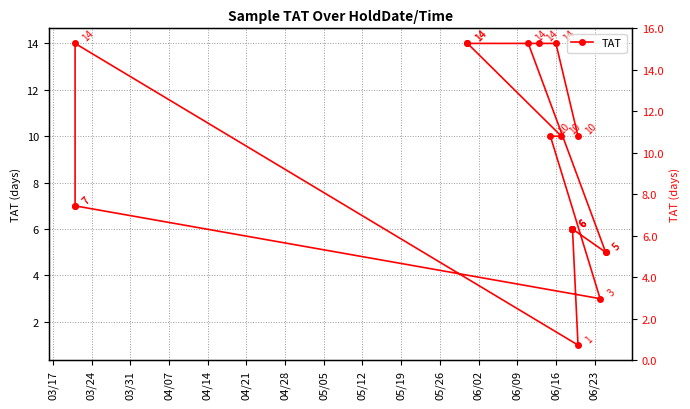

The value at 06/02 is 10. True or false?

False